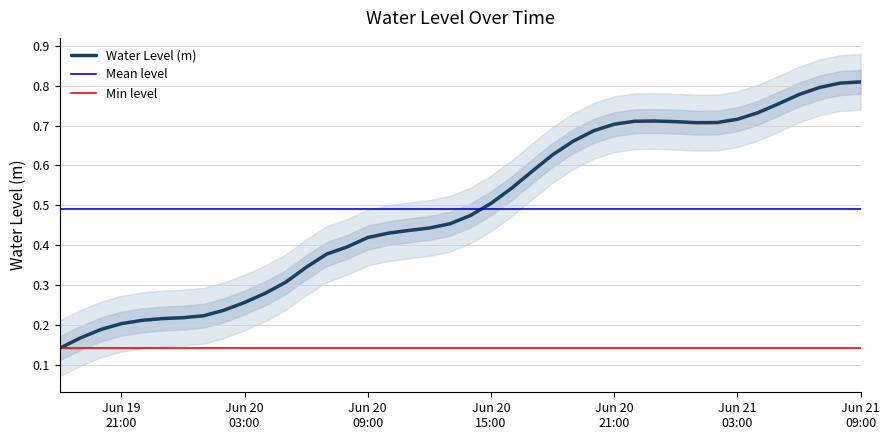

What is the sum of all values?

19.7